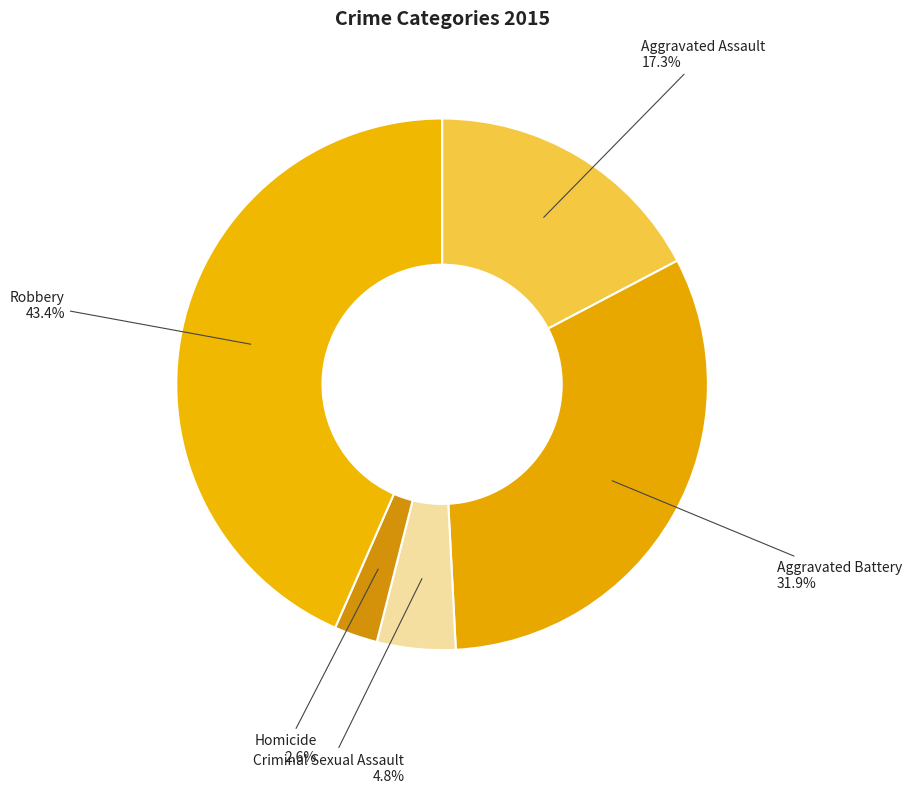

Combined, do Homicide and Aggravated Assault account for over 50%?

No